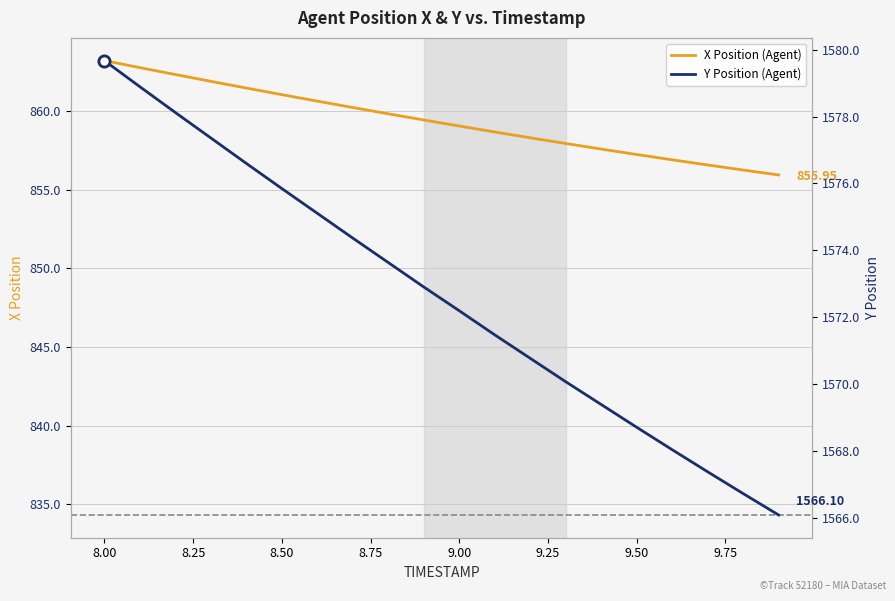

What is the average value of the Y series?

1572.7